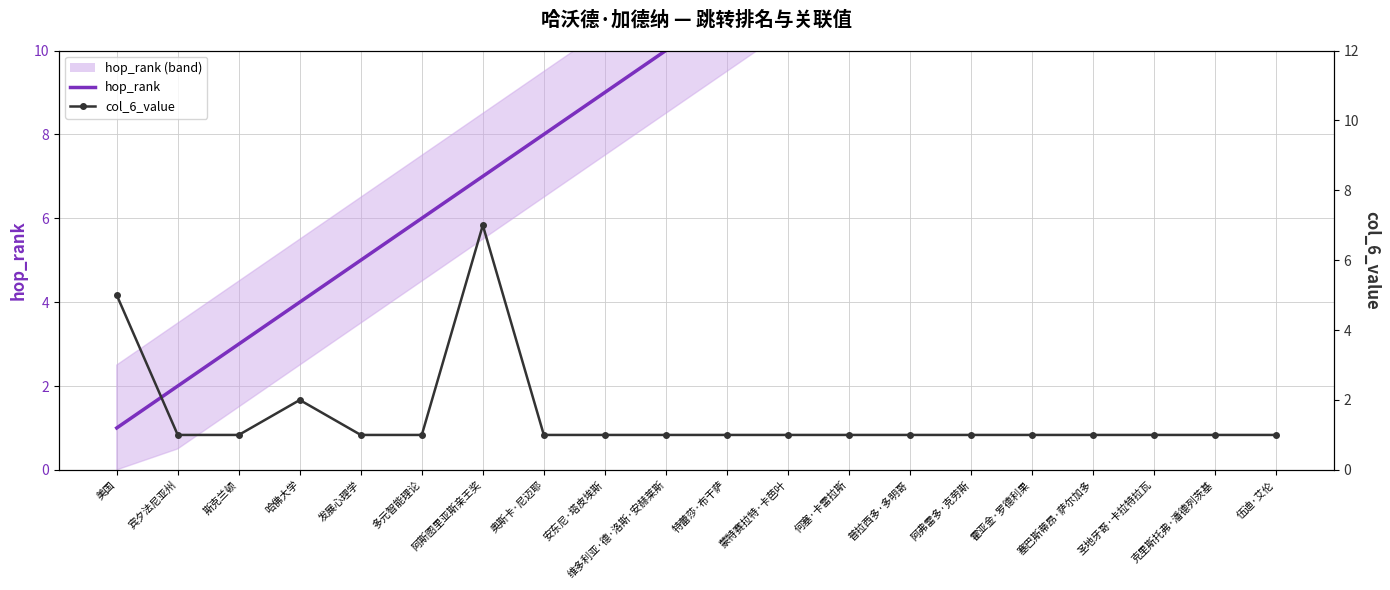

How many intersections are there between hop_rank and col_6_value?

1